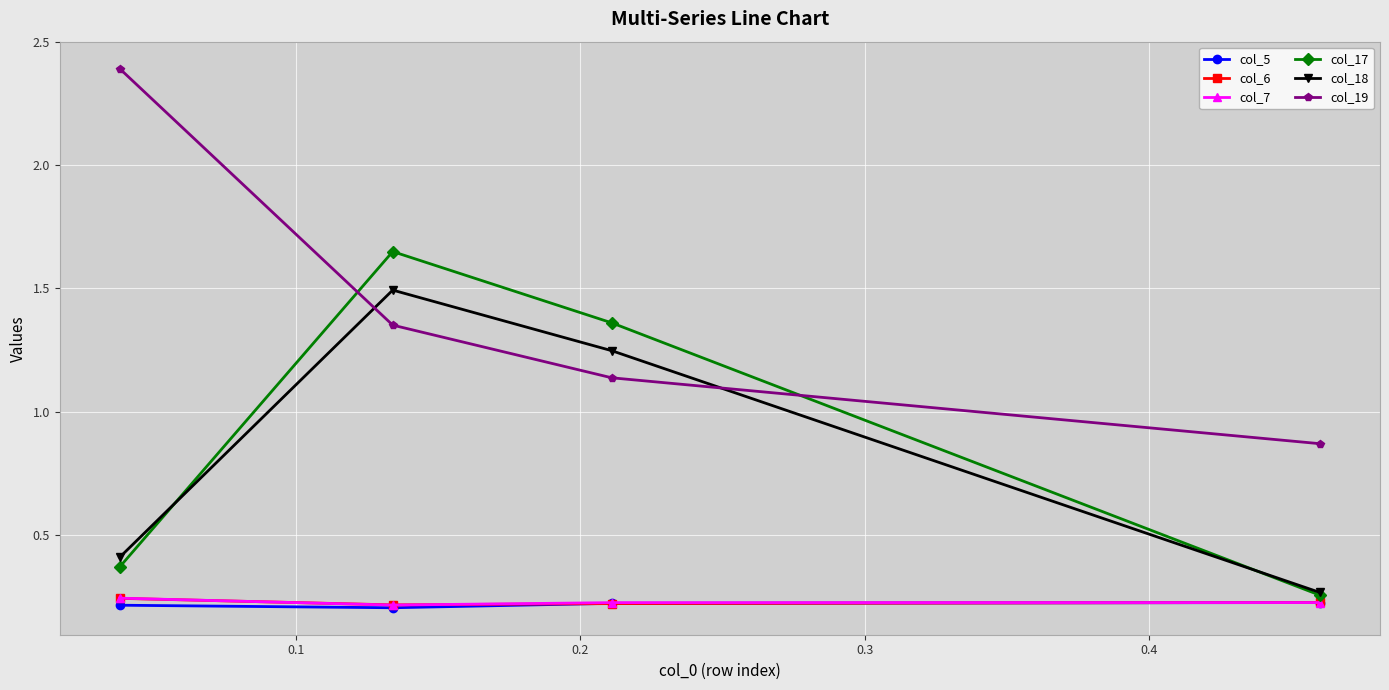

How many col_7 values are between 0 and 1?

4